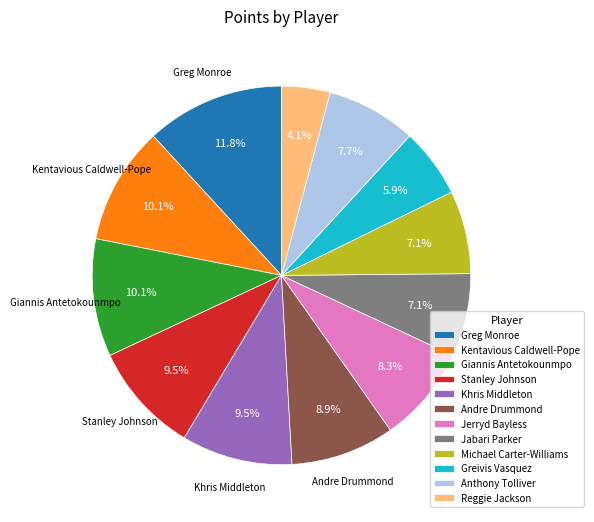

What percentage do Anthony Tolliver and Kentavious Caldwell-Pope together represent?

17.8%